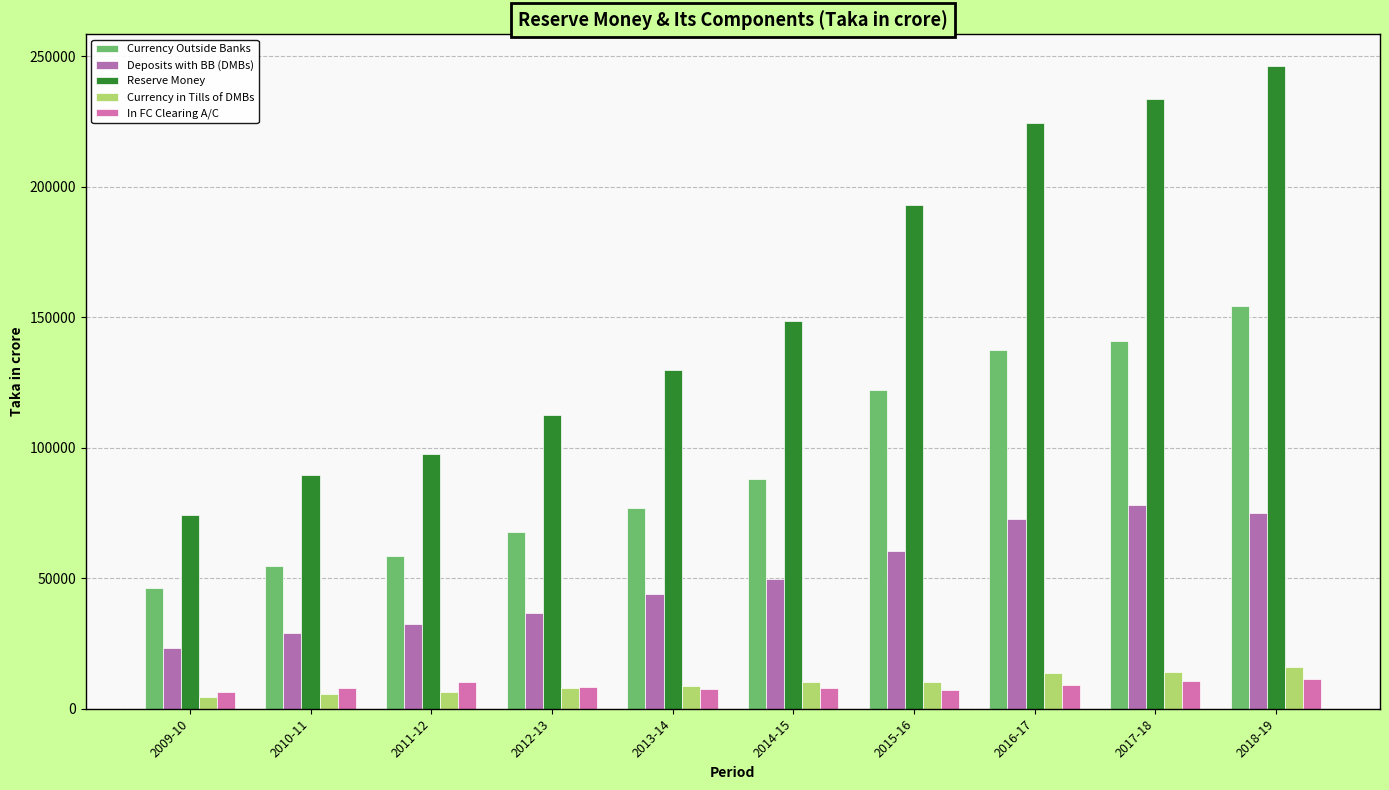

At which category is the sum across all series the highest?

2018-19